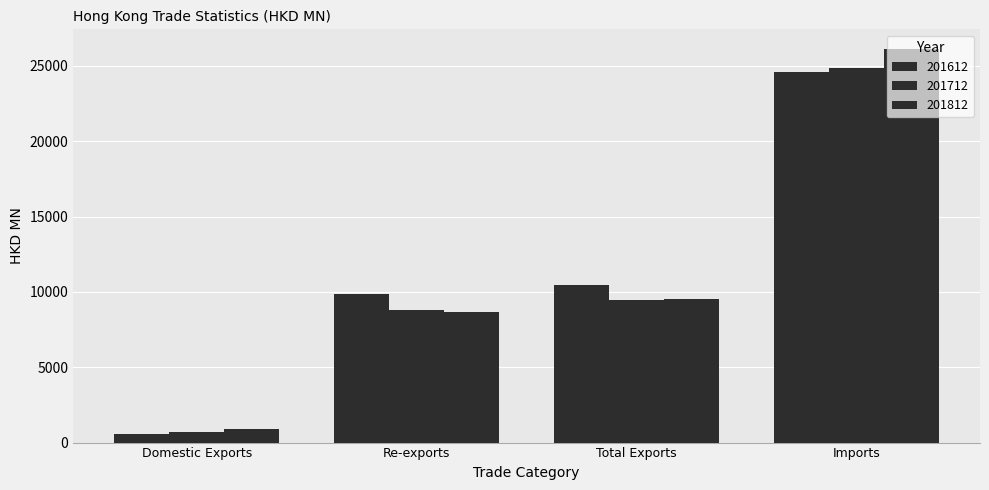

Which category has the highest value in the 201612 series?

Imports